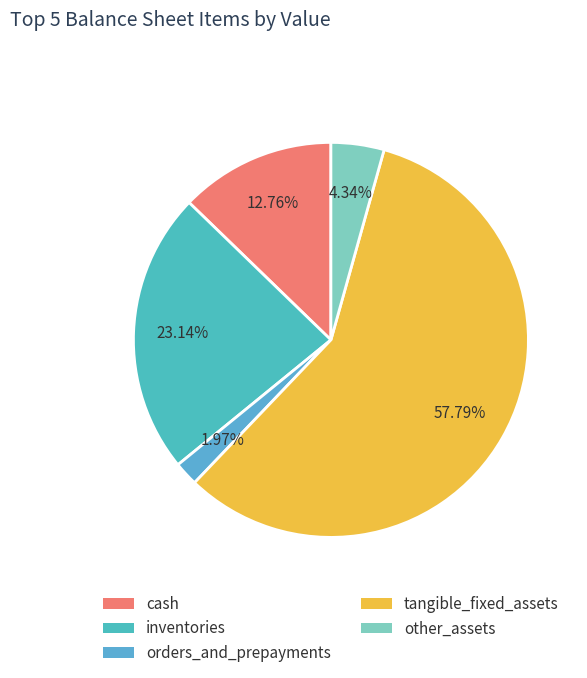

Which slice is the smallest?

orders_and_prepayments